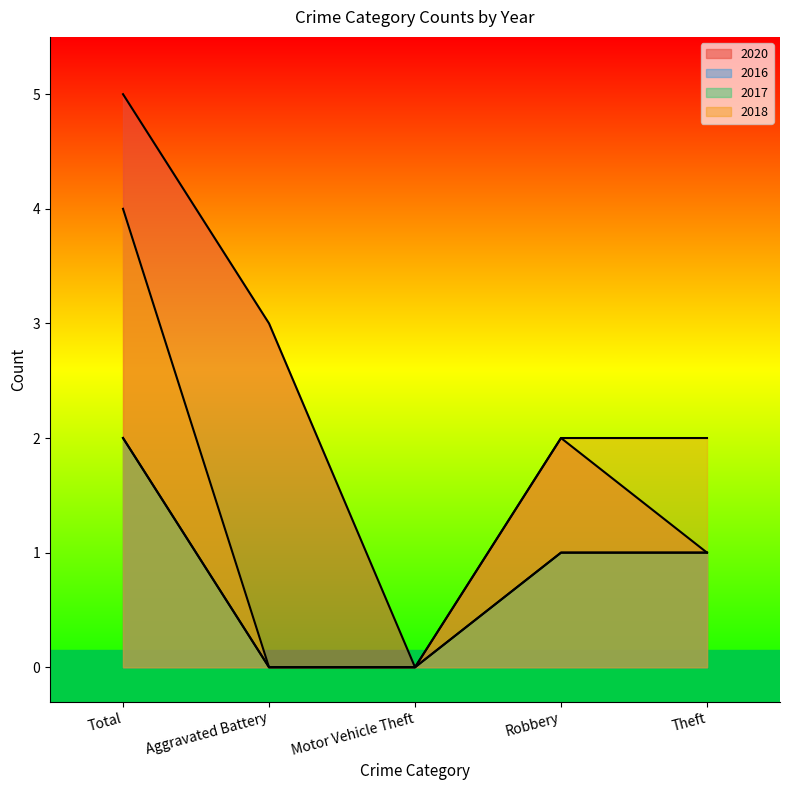

What is the value of the 2020 point at the 4th from the left?

2